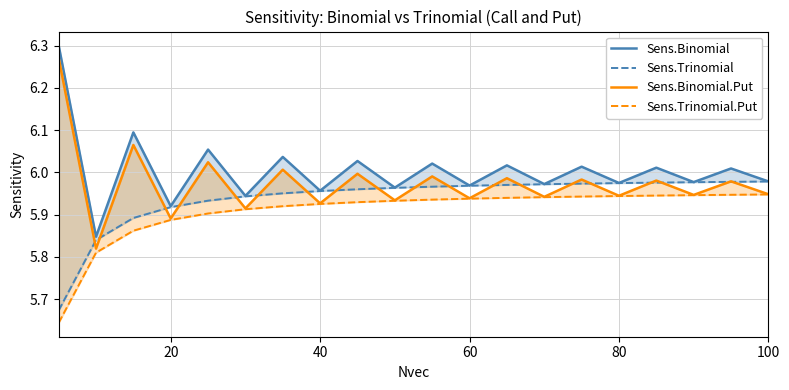

What is the difference between the second highest and minimum values in the Sens.Binomial.Put series?

0.2